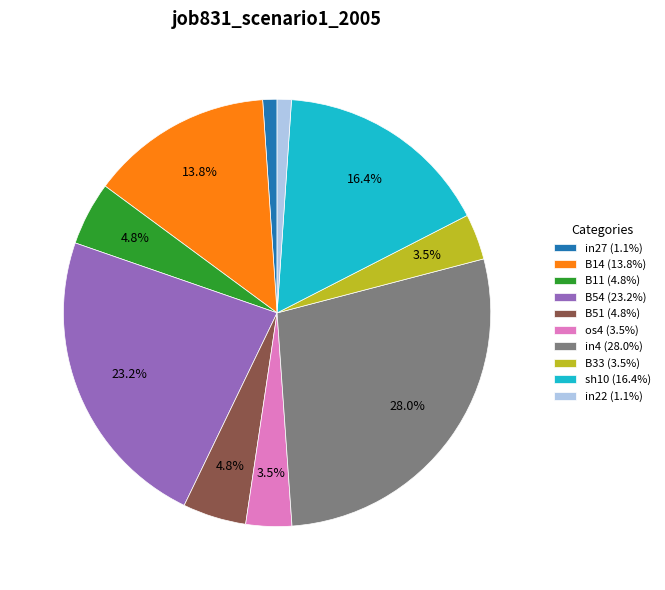

What portion of the pie excludes B51 (4.8%)?

95.2%